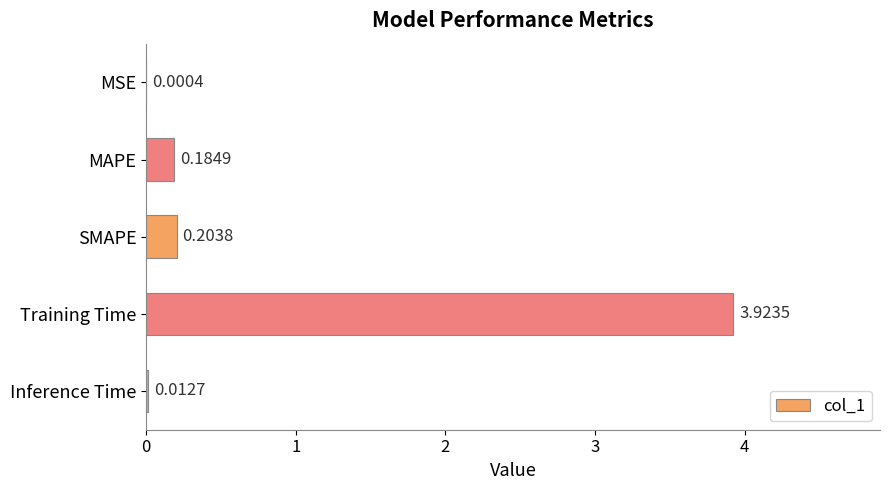

Which category has the highest value across all series?

Training Time